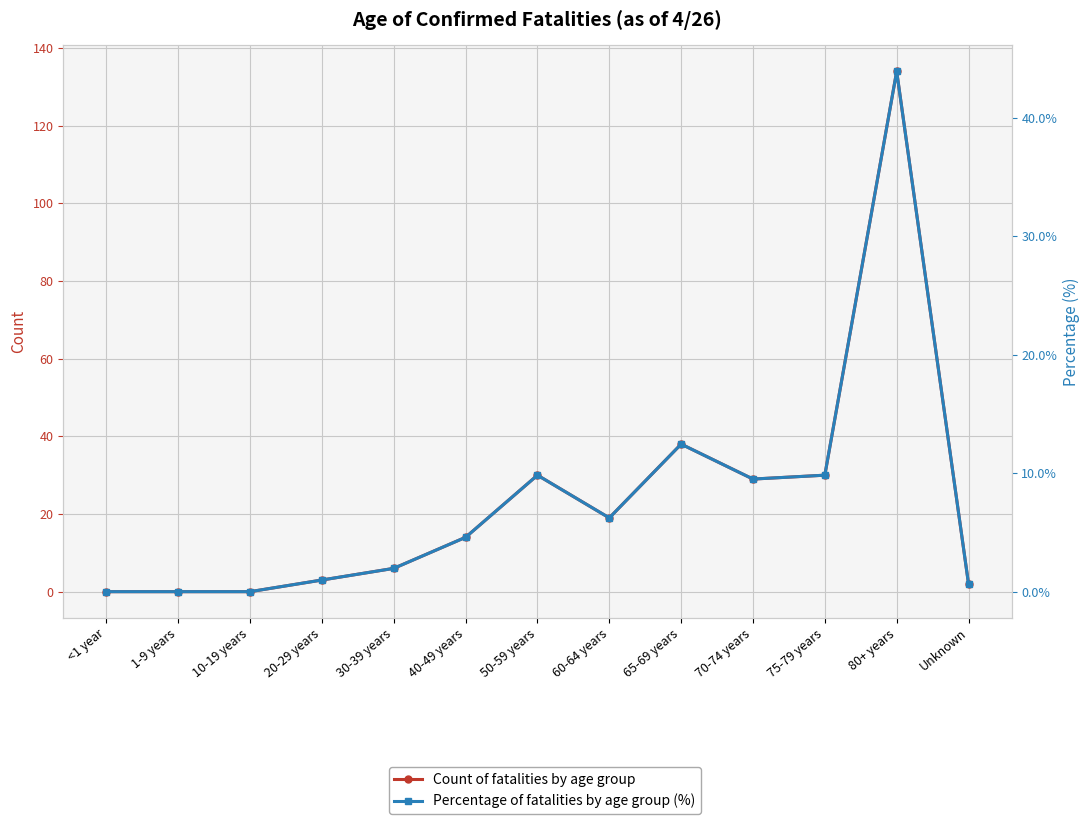

What is the difference between the Count of fatalities by age group values at 50-59 years and 70-74 years?

1.0